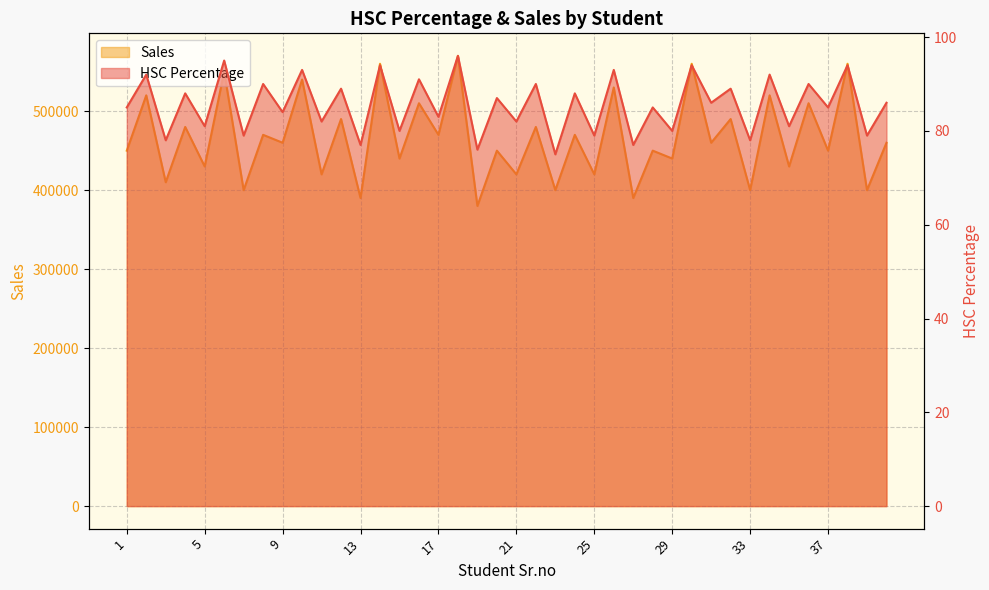

Where is the first local maximum for Sales?

2